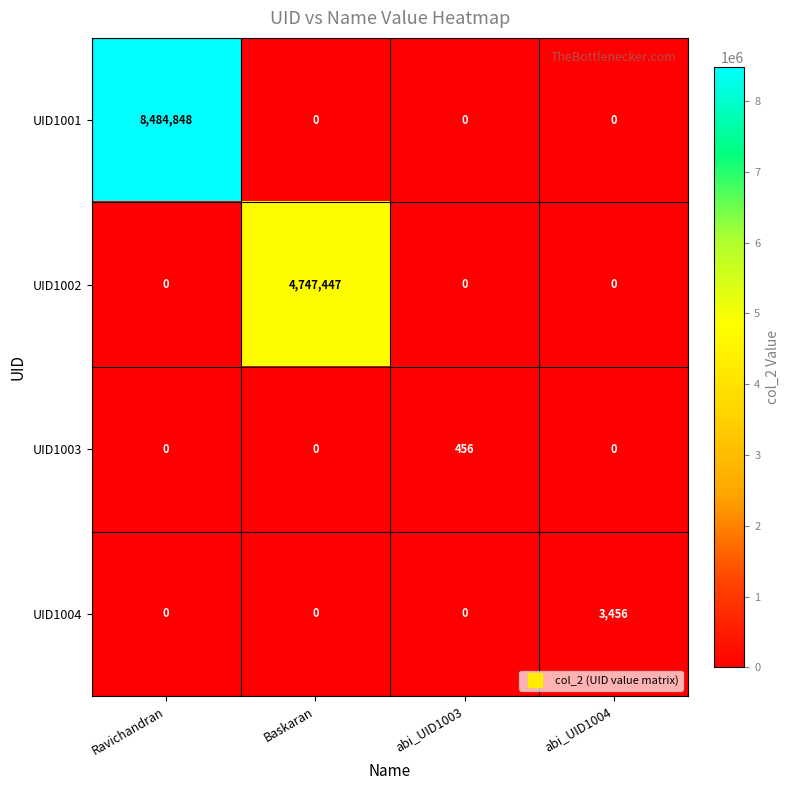

Which series has the widest spread of values?

UID1001